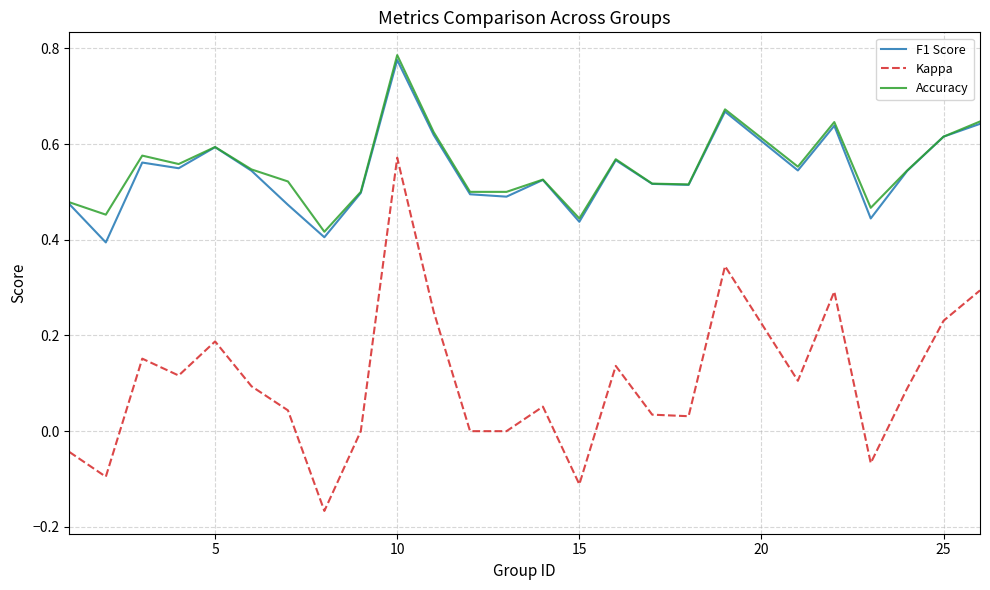

Which series has the widest spread of values?

Kappa